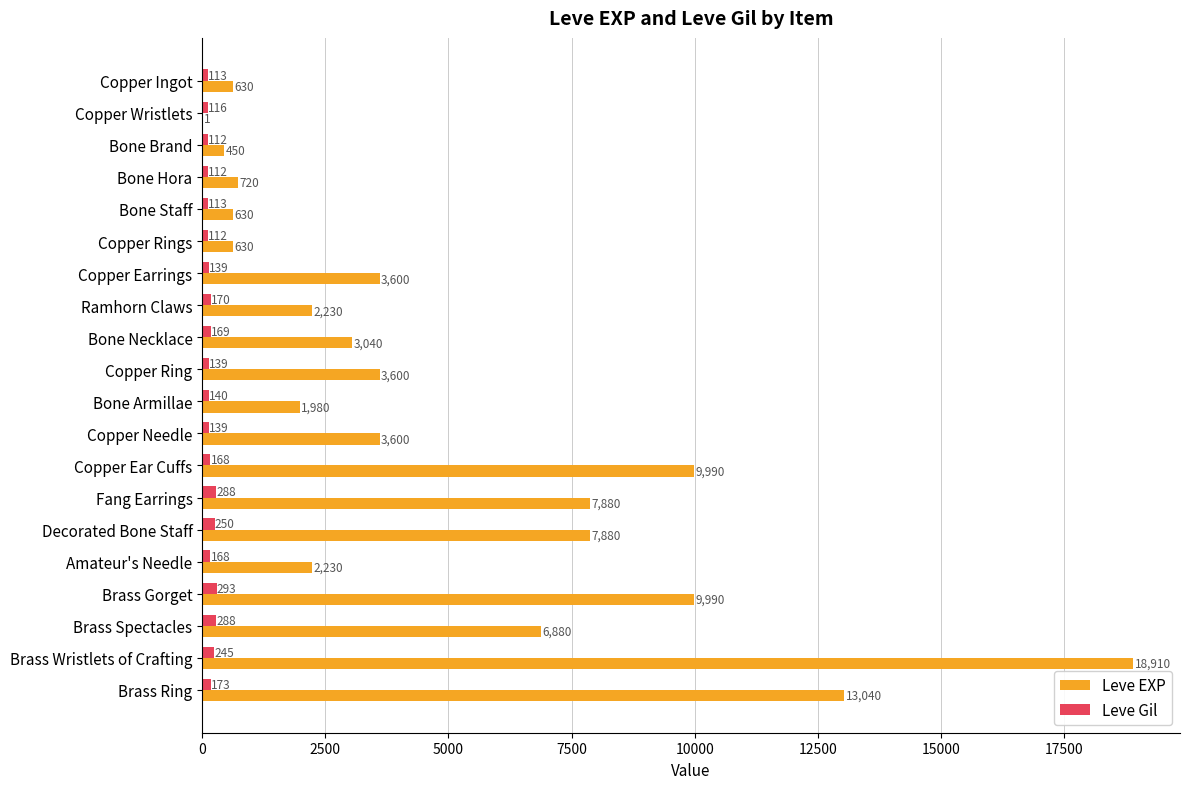

Between Bone Brand and Bone Hora, which series saw the biggest shift?

Leve EXP